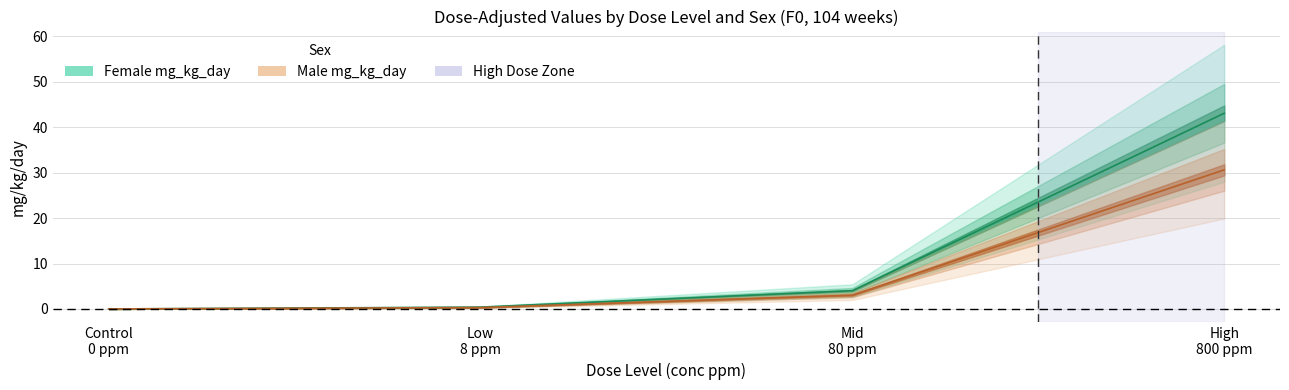

True or false: Female mg_kg_day has more than 0 interior local peaks.

False